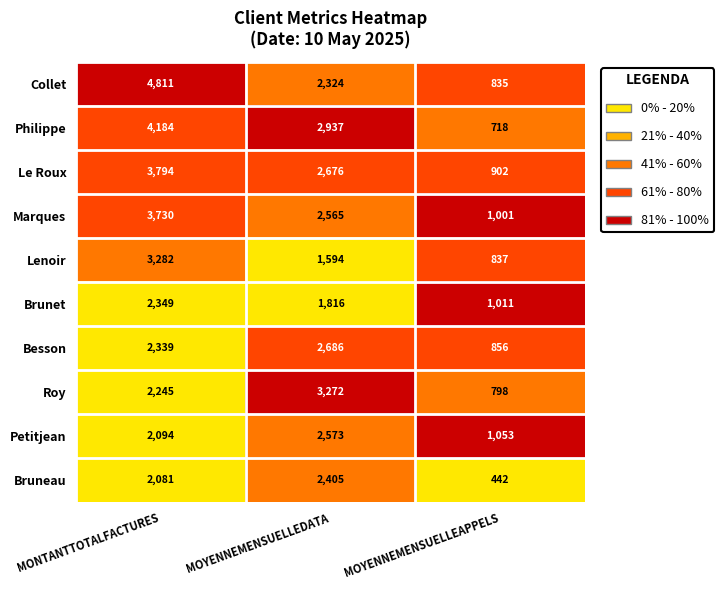

How many data points in Collet are less than 2324?

1